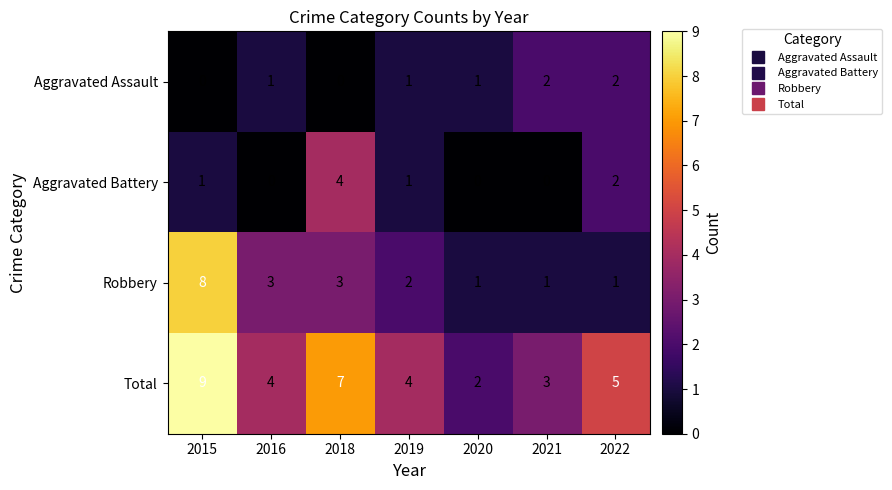

What is the sum of the Robbery values at 2020 and 2019?

3